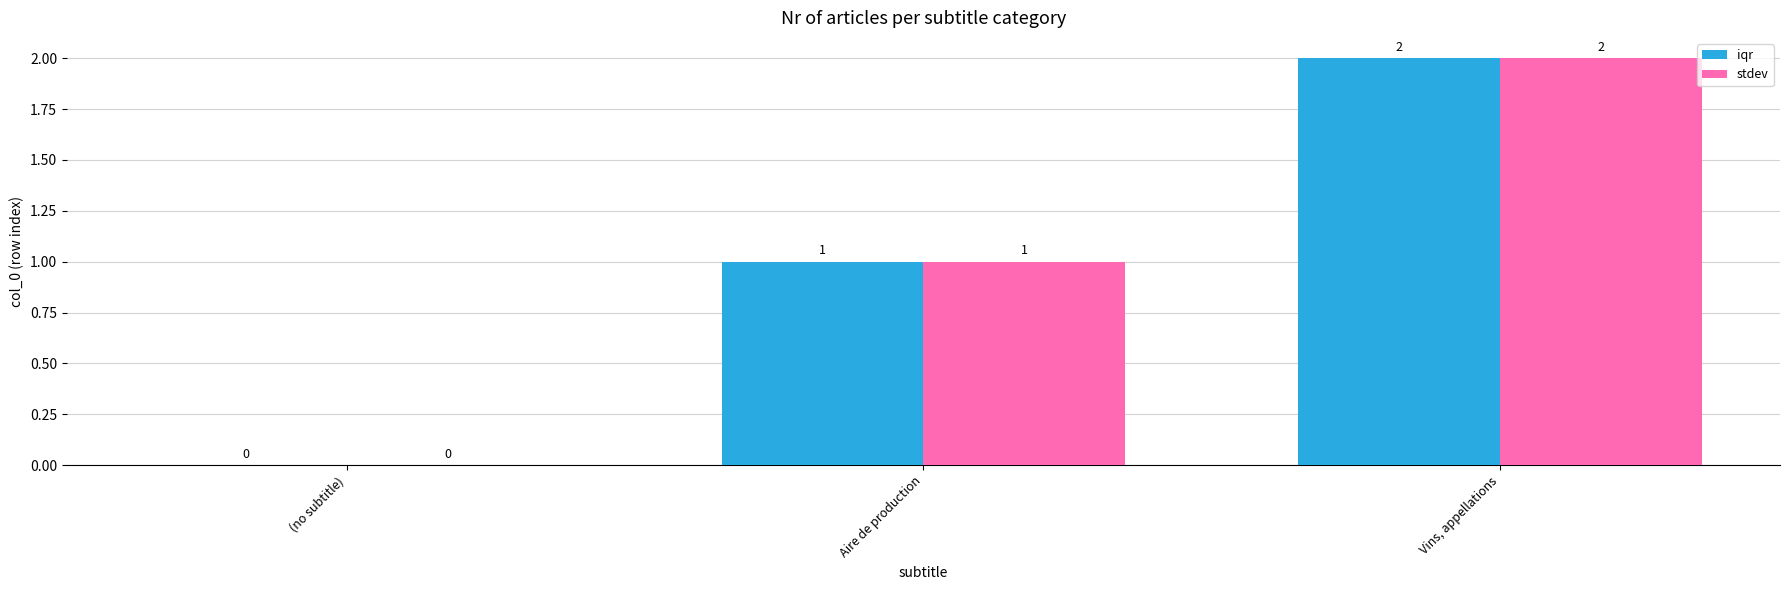

Reading left to right, extract all data points from this chart.

iqr: 0	1	2
stdev: 0	1	2